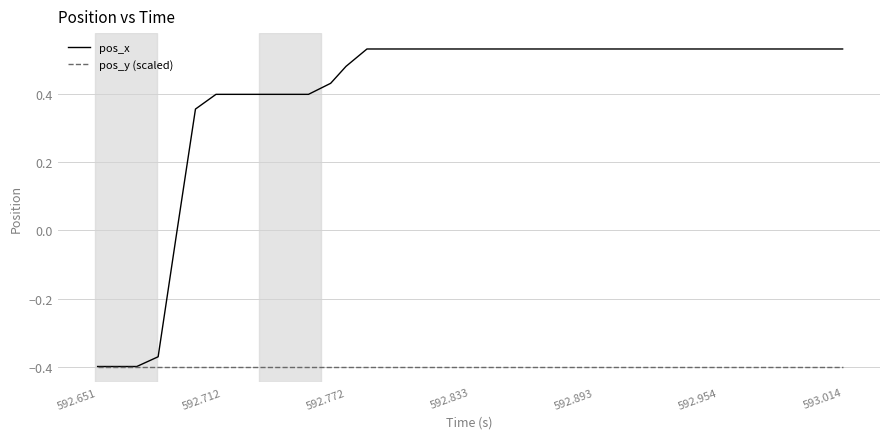

List the series in order of their peak value, lowest first.

pos_y (scaled), pos_x